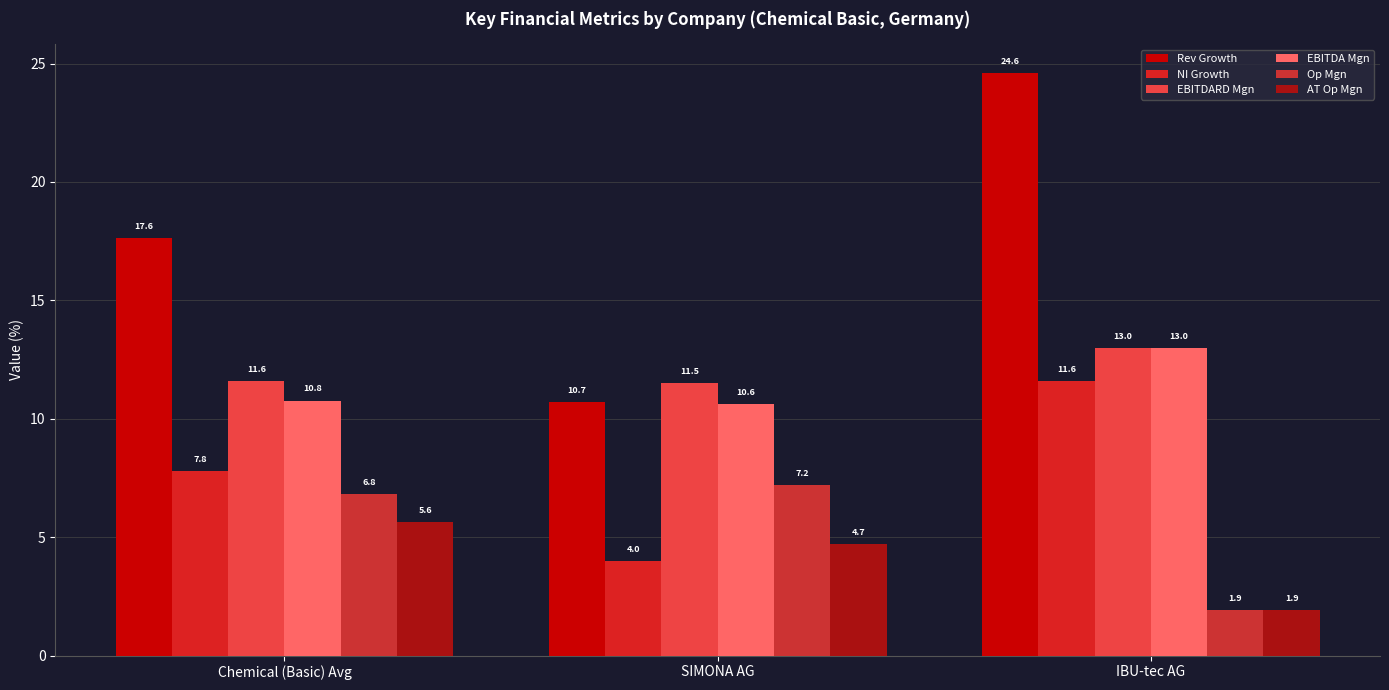

Reading left to right, list all the values displayed in this chart.

Rev Growth: Chemical (Basic) Avg=17.6	SIMONA AG=10.7	IBU-tec AG=24.6
NI Growth: Chemical (Basic) Avg=7.8	SIMONA AG=4.0	IBU-tec AG=11.6
EBITDARD Mgn: Chemical (Basic) Avg=11.6	SIMONA AG=11.5	IBU-tec AG=13.0
EBITDA Mgn: Chemical (Basic) Avg=10.8	SIMONA AG=10.6	IBU-tec AG=13.0
Op Mgn: Chemical (Basic) Avg=6.8	SIMONA AG=7.2	IBU-tec AG=1.9
AT Op Mgn: Chemical (Basic) Avg=5.6	SIMONA AG=4.7	IBU-tec AG=1.9